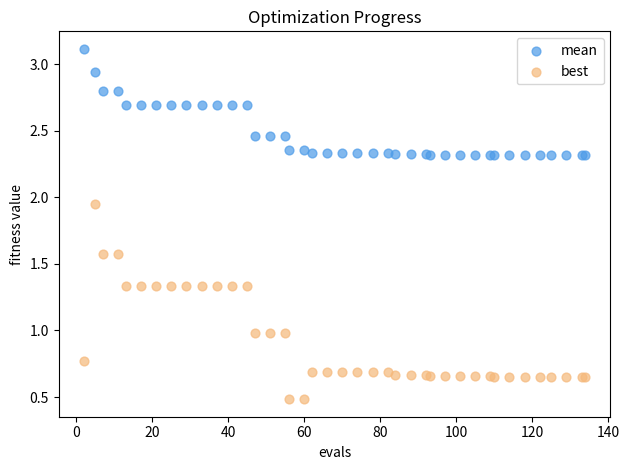

Which series contains the lowest Y value?

best